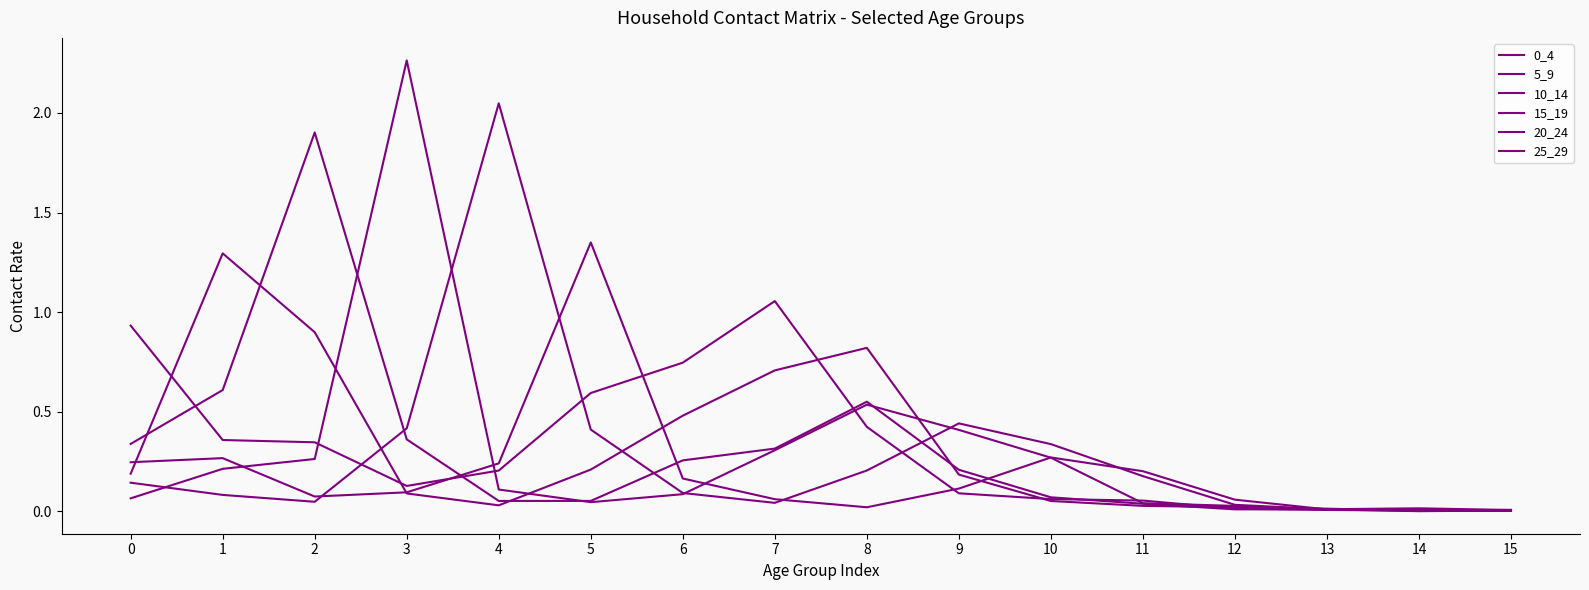

True or false: 20_24 has more than 0 points higher than both neighbors.

True